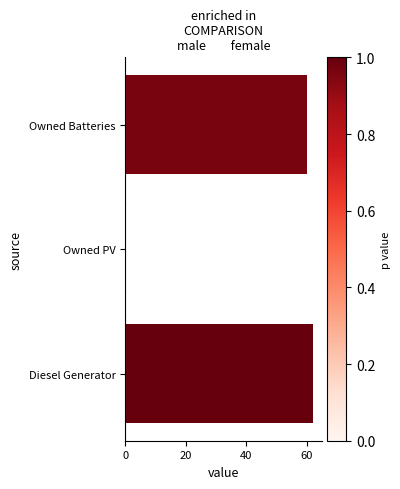

How many values are above zero?

2